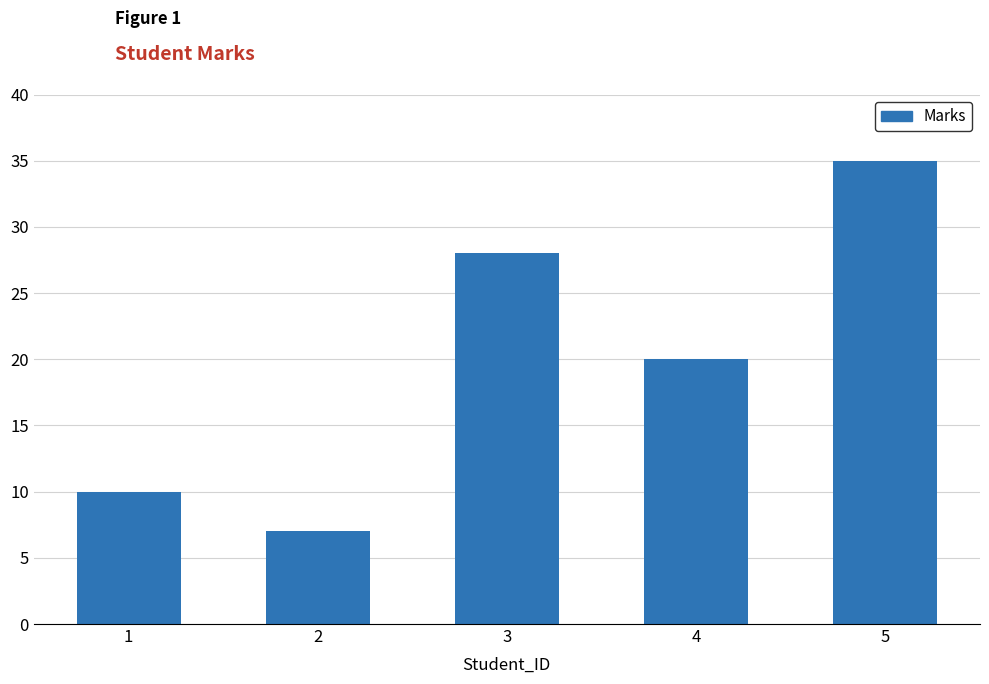

How many values are between 10 and 28?

3